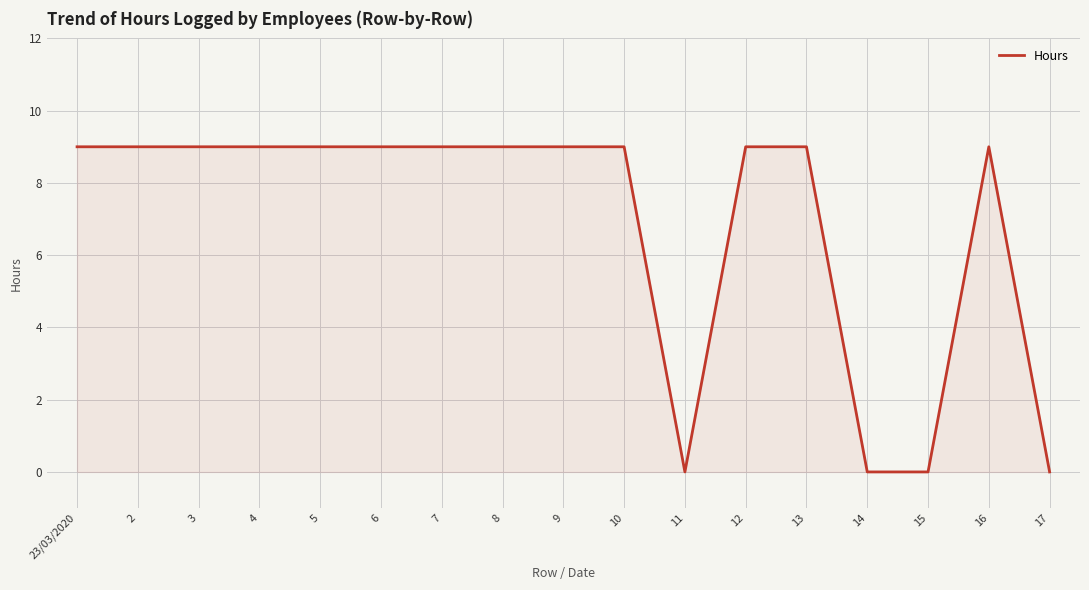

What is the greatest value displayed?

9